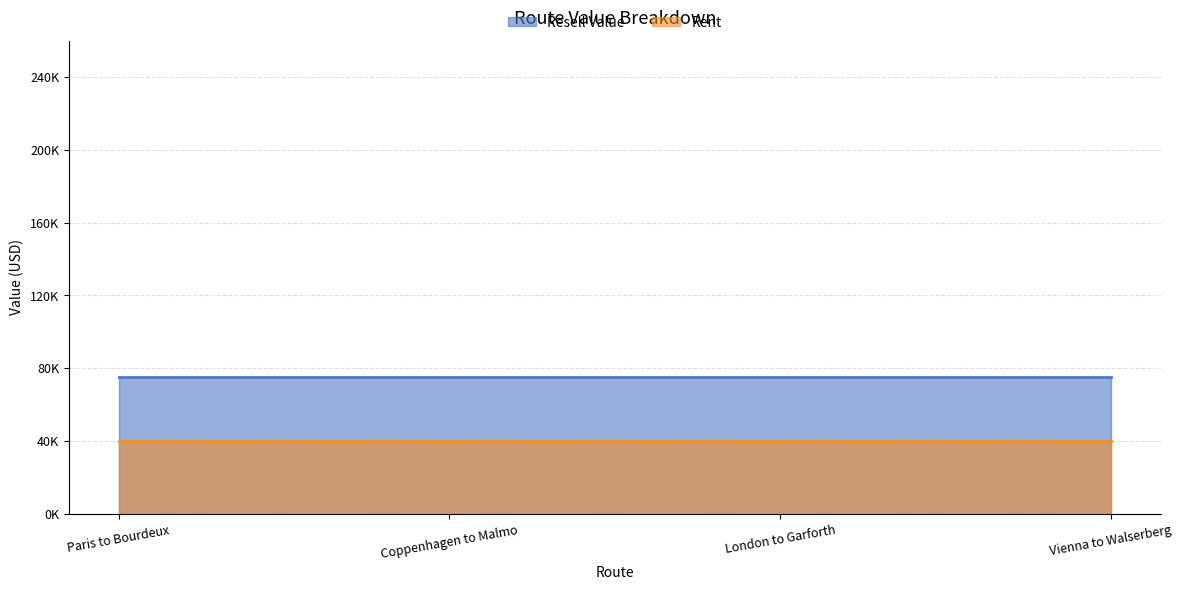

At which label is Resell Value closest to 75000?

Paris to Bourdeux